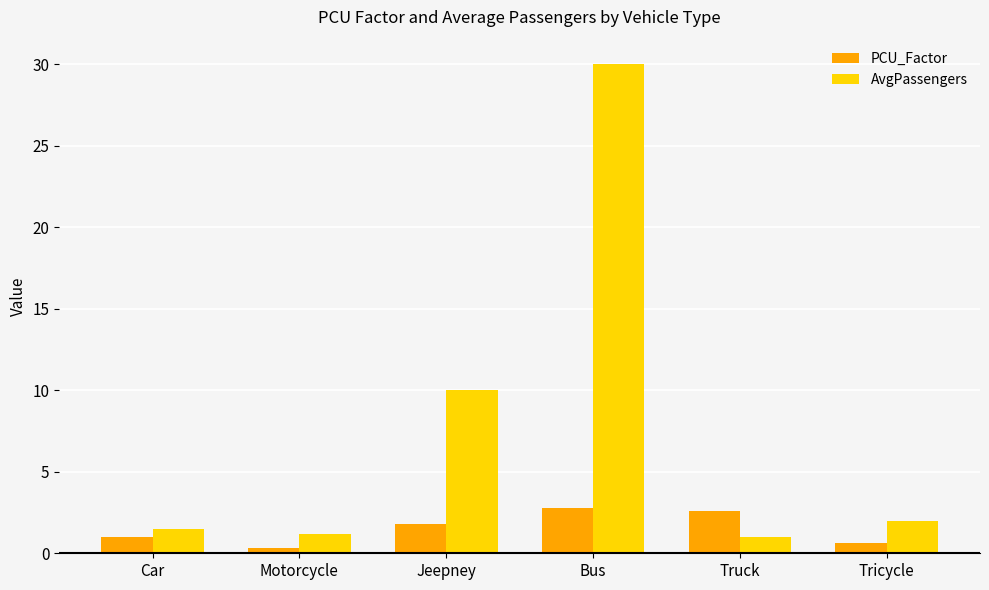

True or false: AvgPassengers has a value of 2.0 at Tricycle.

True